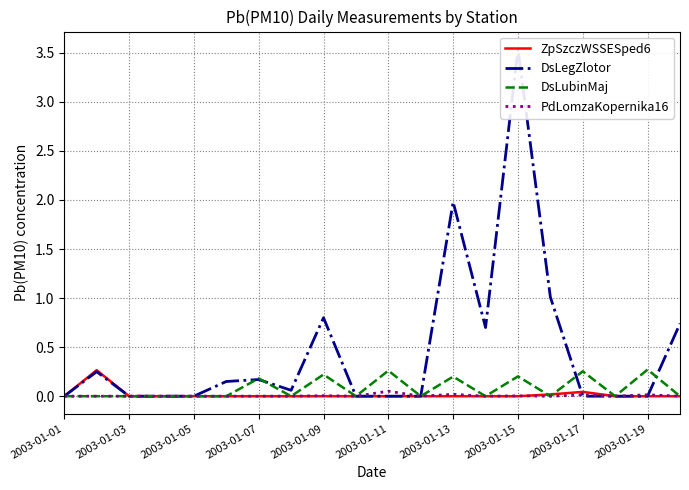

The value of DsLubinMaj at 2003-01-07 is 0.3. True or false?

False